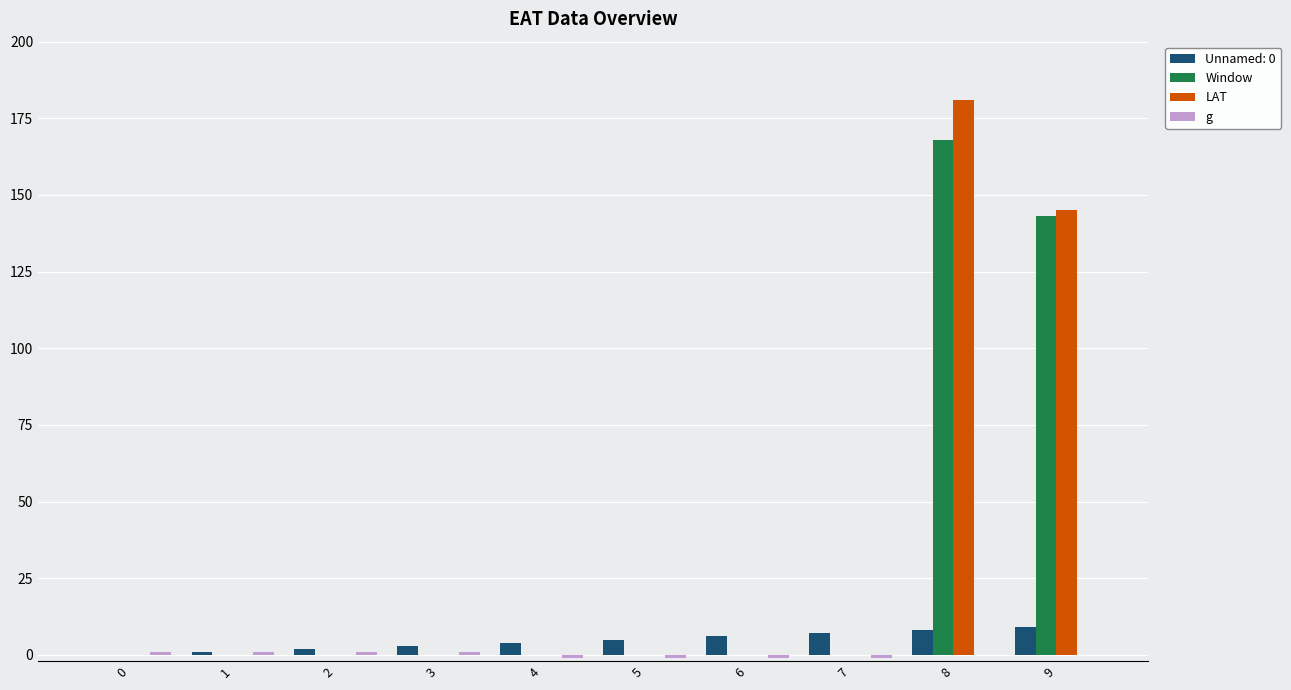

At which label does Window reach its peak?

8